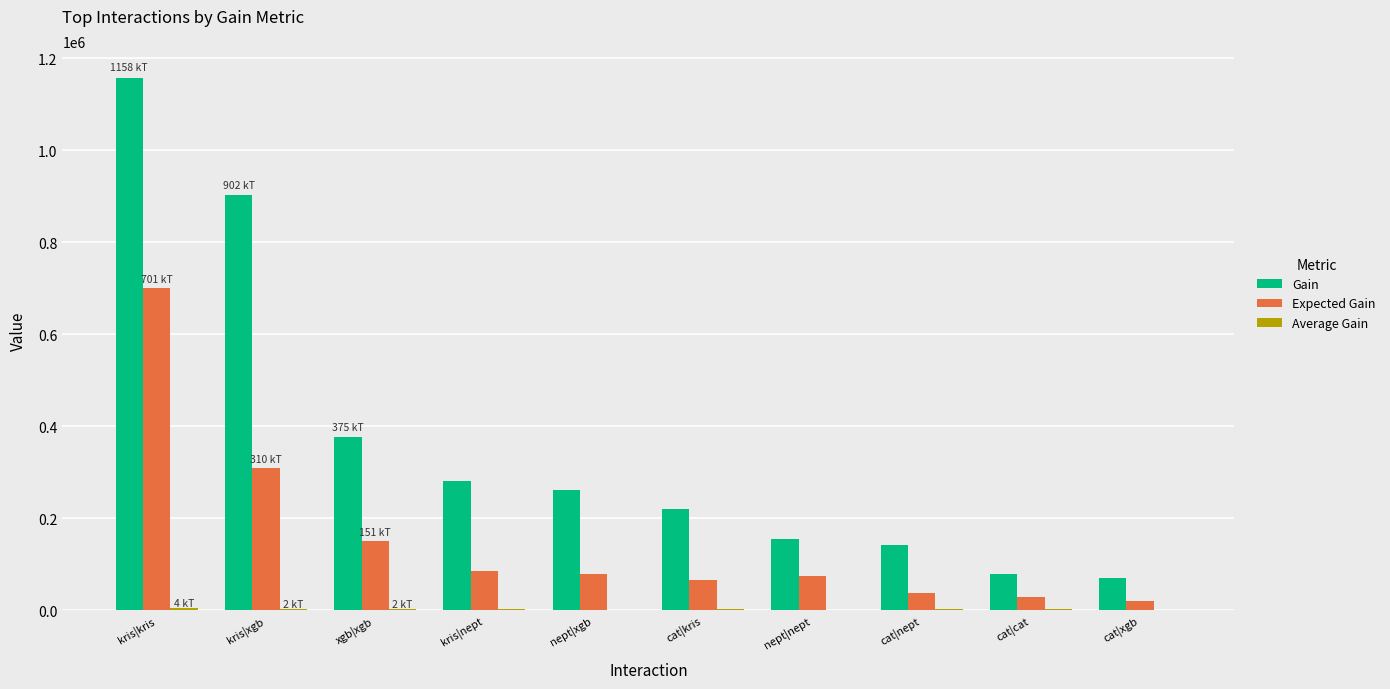

What is the highest value of the Gain series?

1158262.9